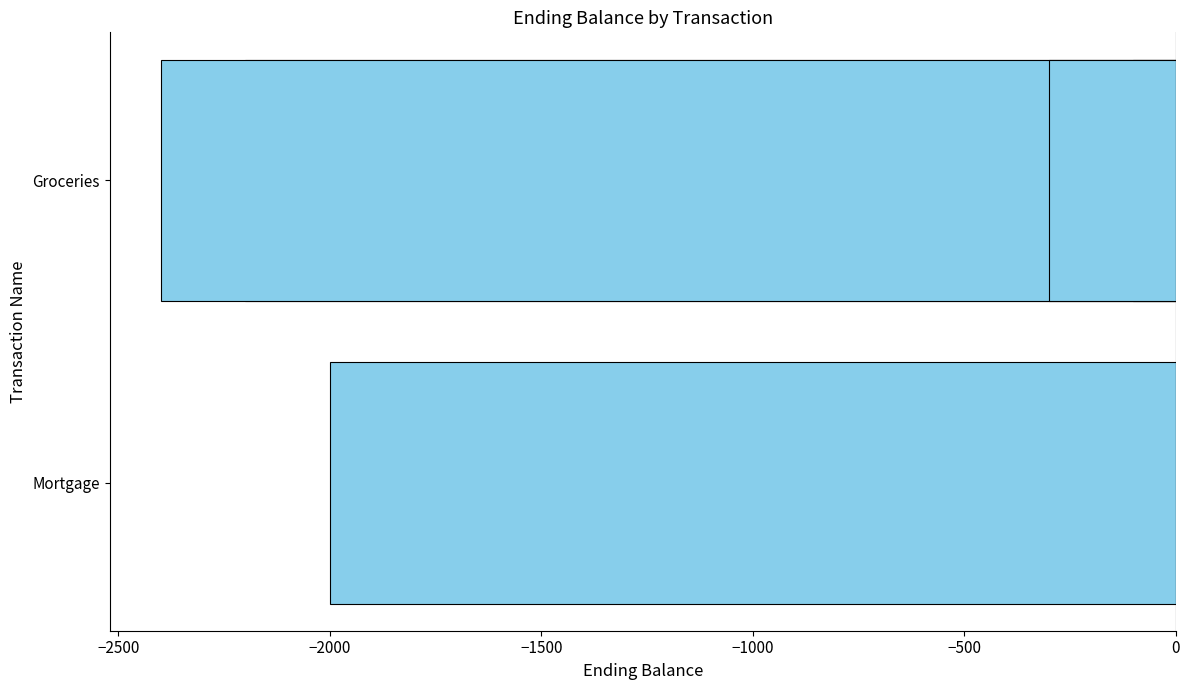

Where does the data first go above -2000?

−1500